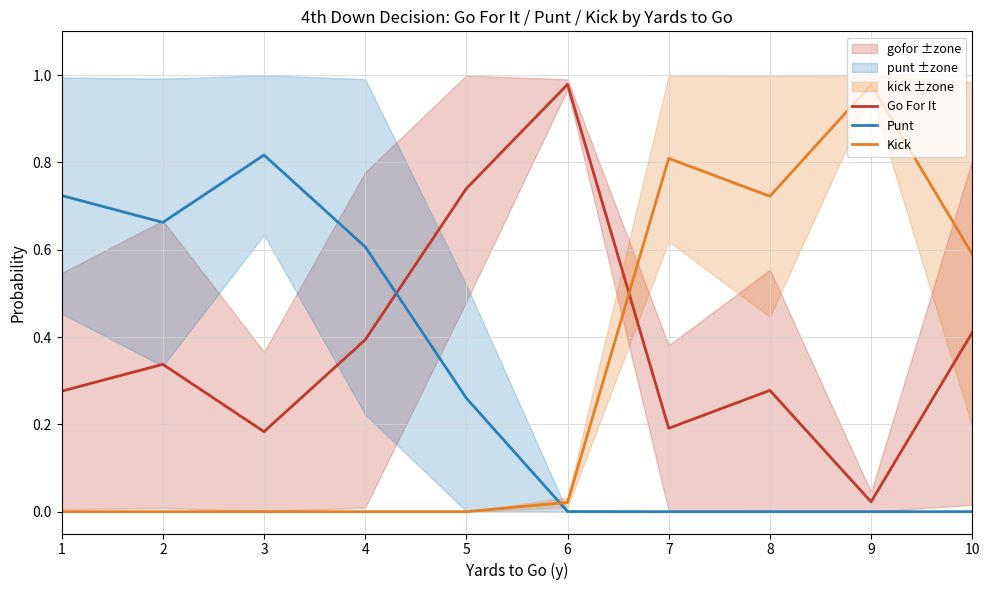

What is the difference between the maximum and minimum values in the Go For It series?

1.0